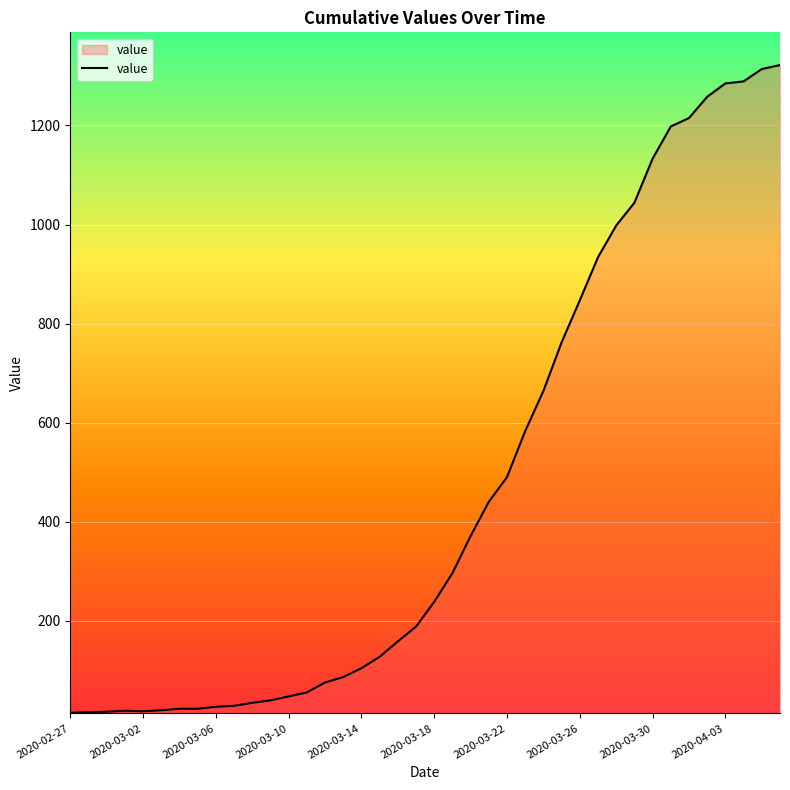

What is the maximum value shown in the chart?

1322